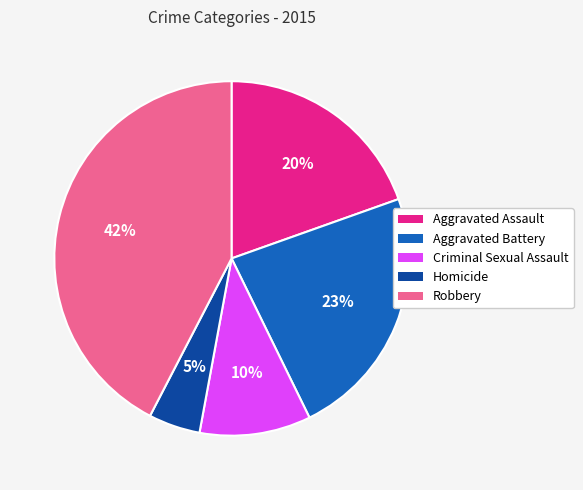

Is the sum of Robbery and Aggravated Assault greater than half?

Yes